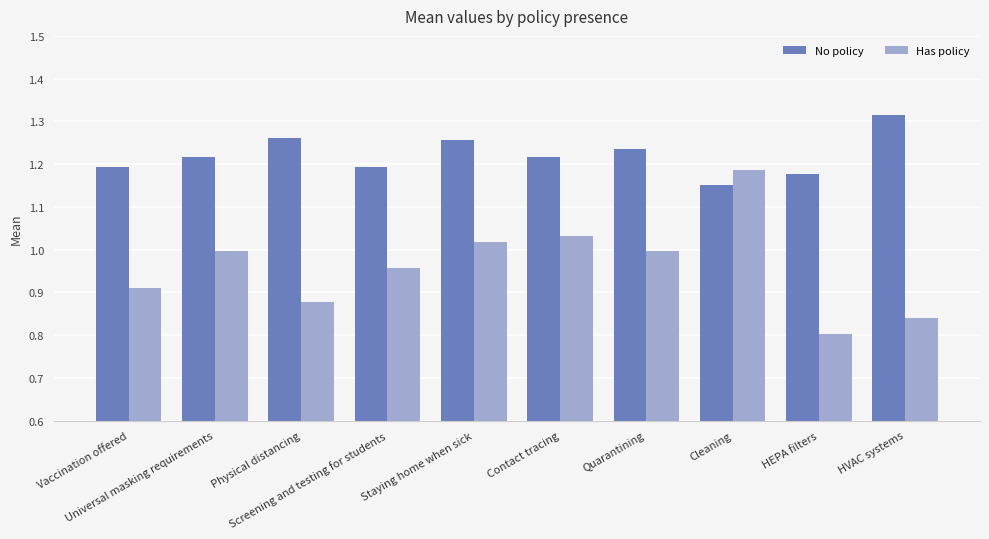

What is the label of the 9th bar from the right?

Universal masking requirements